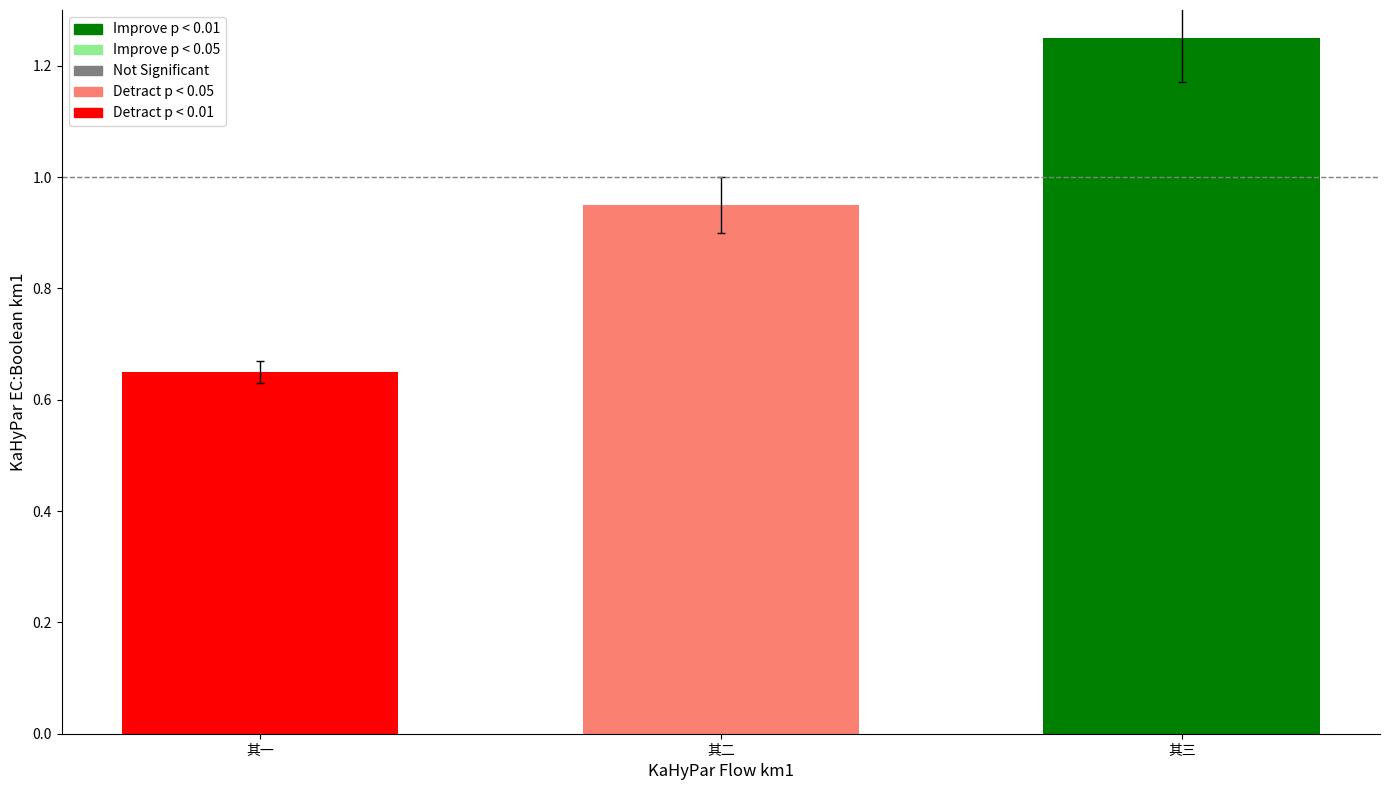

The chart shows a value of 0.2 at 其一. True or false?

False